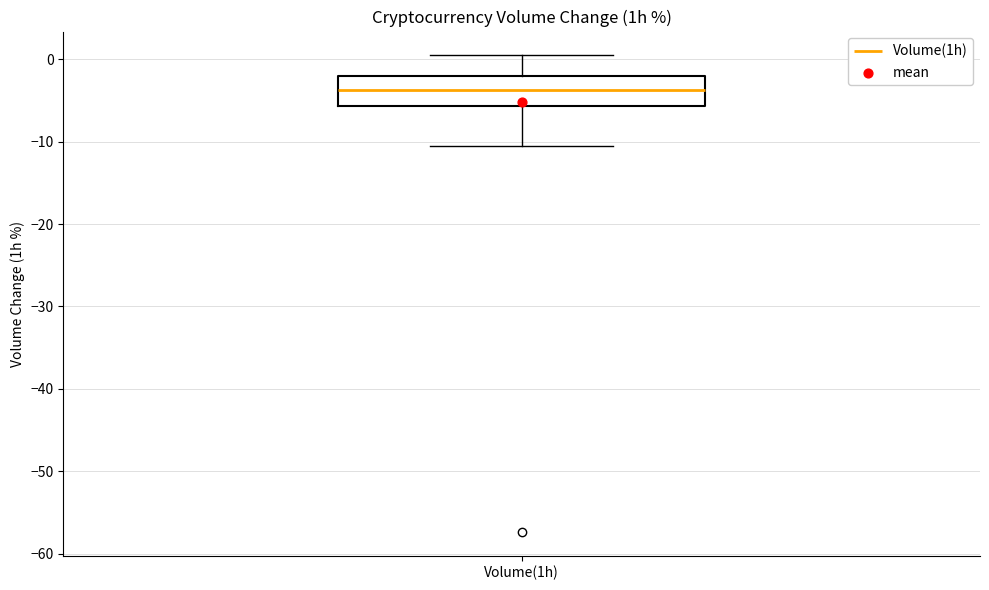

Transcribe this box plot: give where the median line is, the range the box spans, and where the two whiskers end, as read against the y-axis. The values are not printed on the chart, so give them approximately, as read against the axis.

median -4, box -6 to -2, whiskers -10 to 0